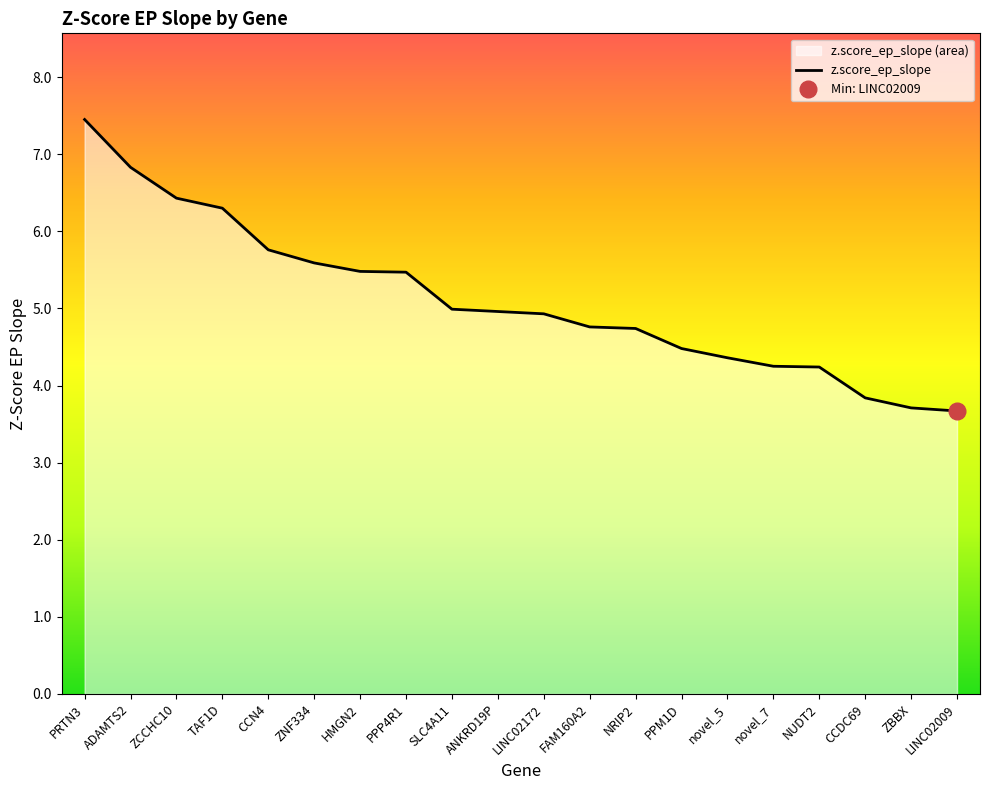

The value of z.score_ep_slope at LINC02009 is 3.7. True or false?

True